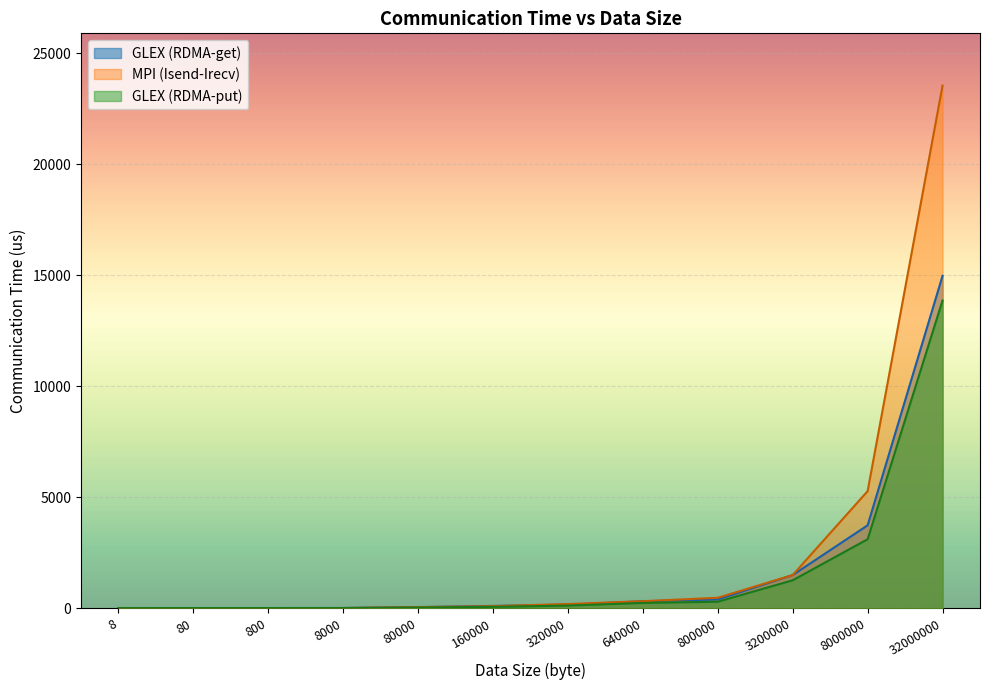

What is the approximate value of GLEX (RDMA-get) at 800?

9.7